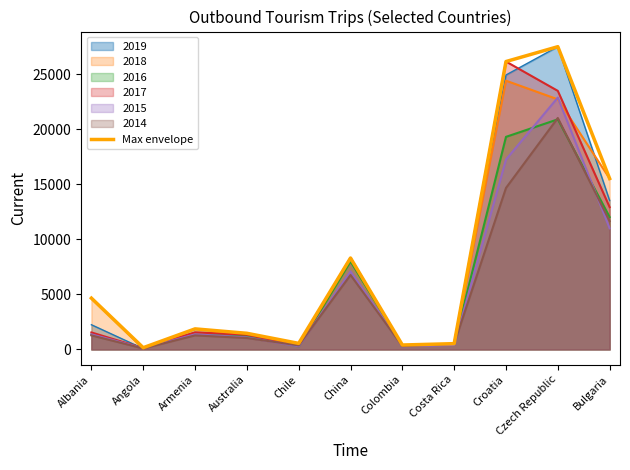

What position from the right is Bulgaria?

1